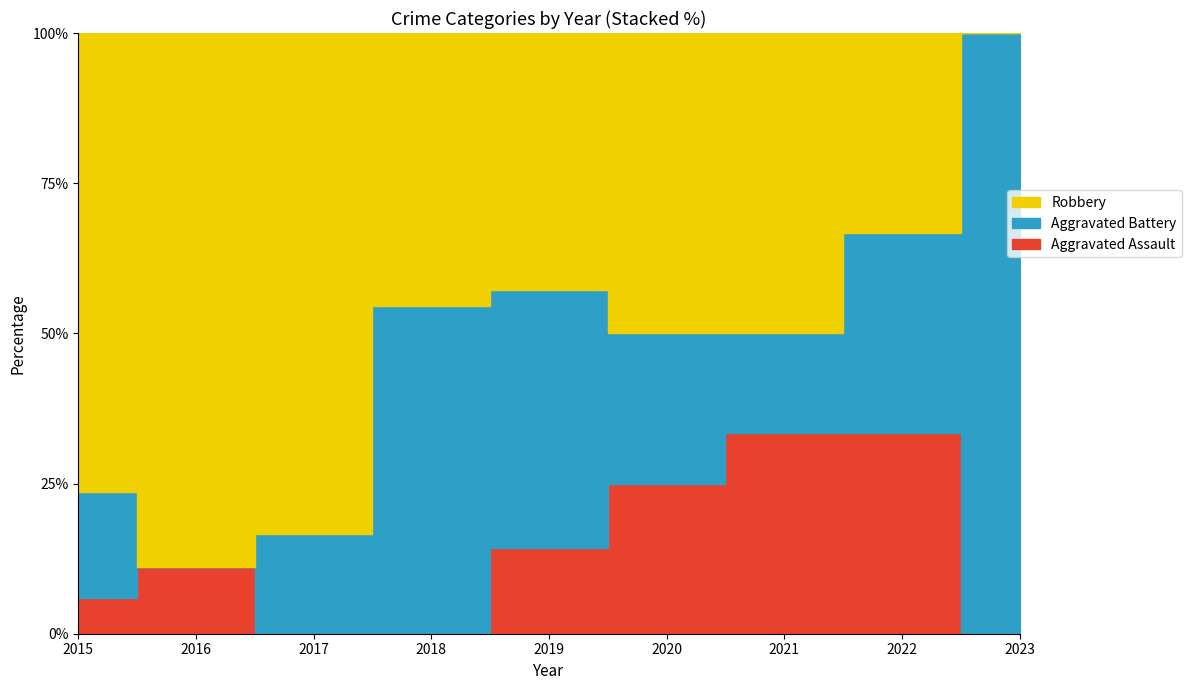

What is the sum of the Robbery values at 2021 and 2015?

16